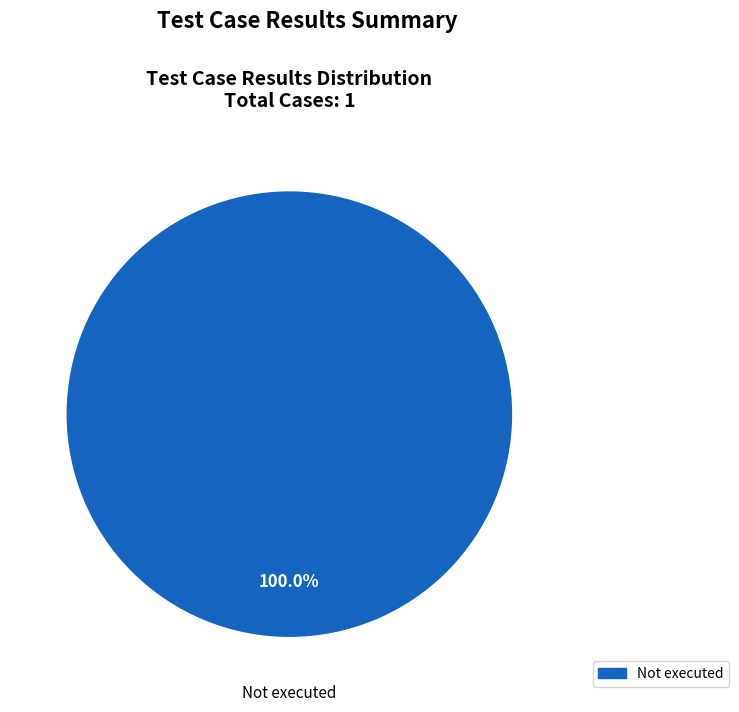

Is there a majority slice in this chart?

Yes